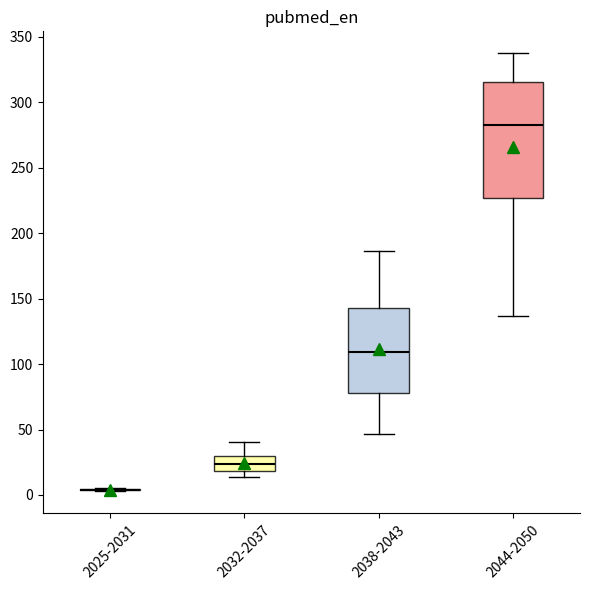

Comparing the boxes themselves (not the whiskers), which one is the tallest?

2044-2050